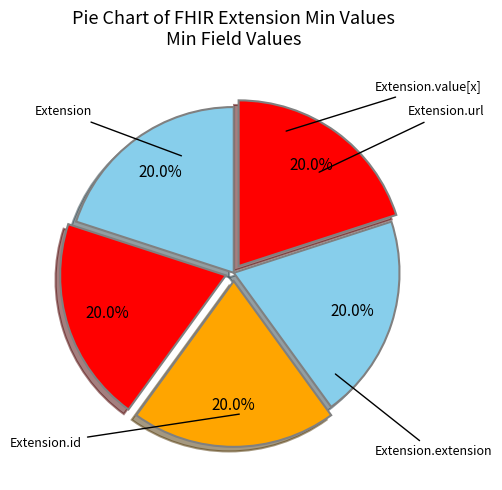

How many slices are in this pie chart?

5